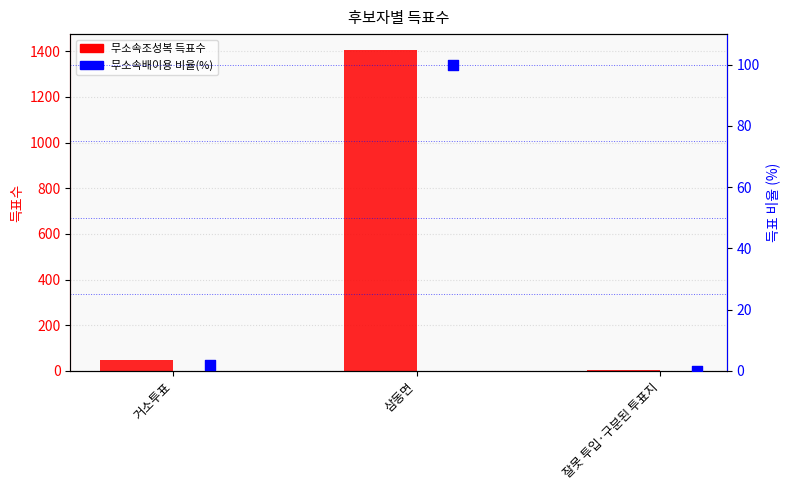

What are all the series names shown in the legend?

무소속조성복, 무소속배이용